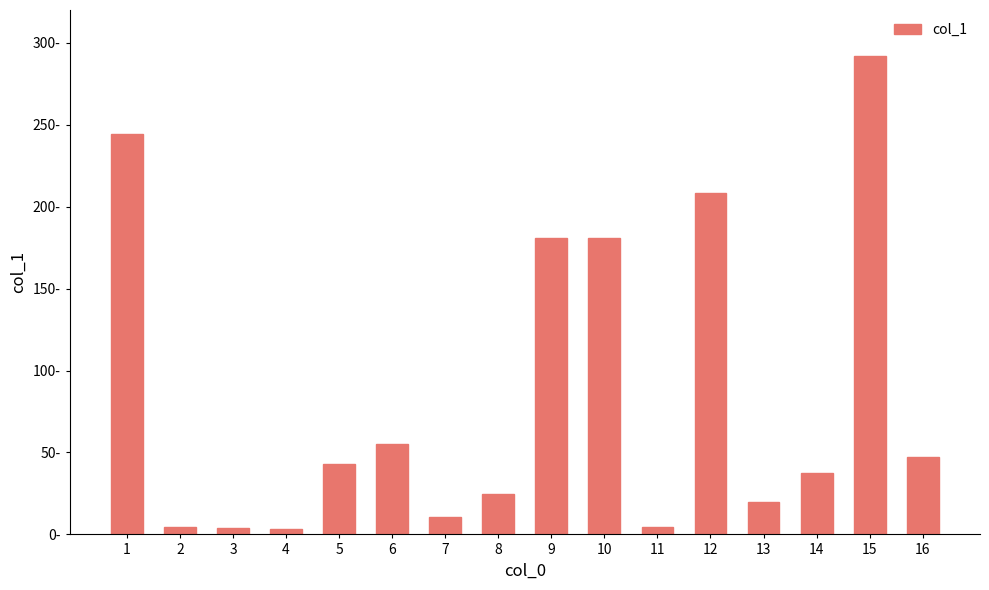

What is the sum of the values at 1 and 6?

299.8